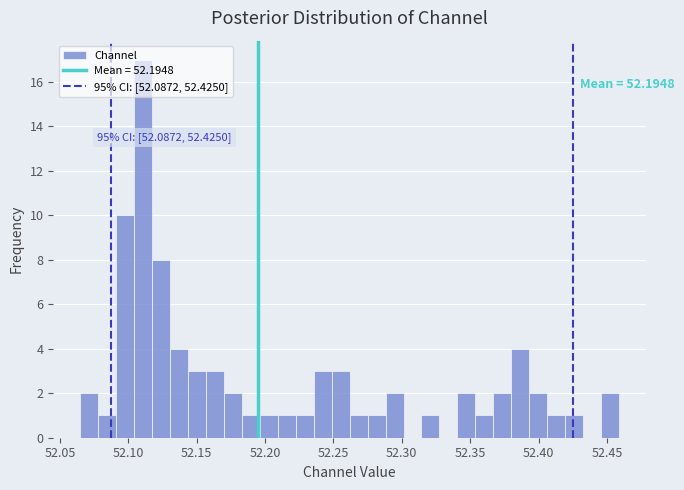

Read against the x-axis, roughly where is the centre of the tallest bar?

52.110